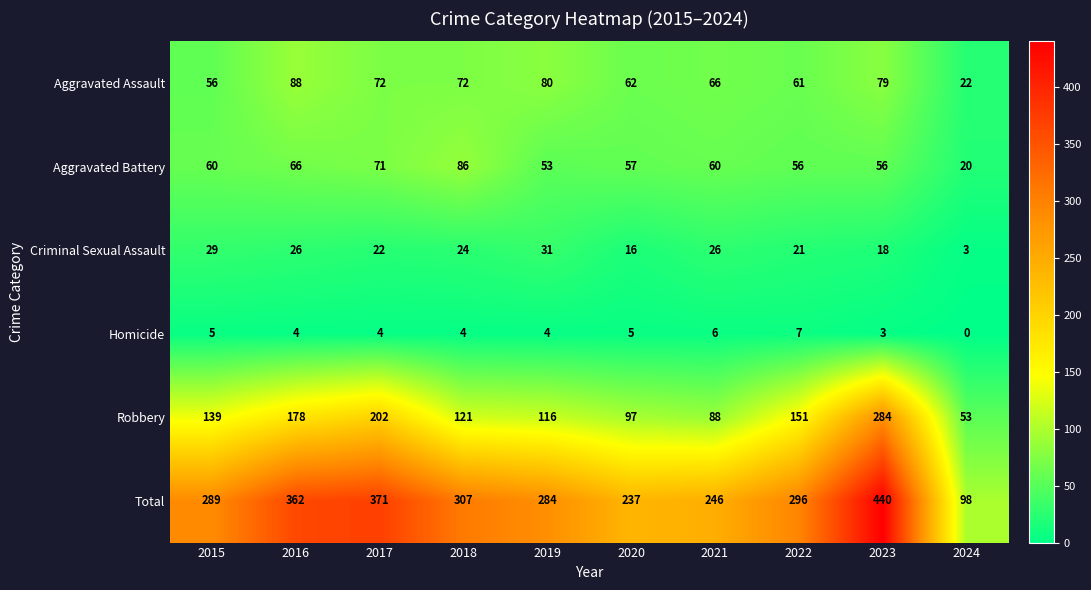

What is the spread (max minus min) of values at 2016?

358